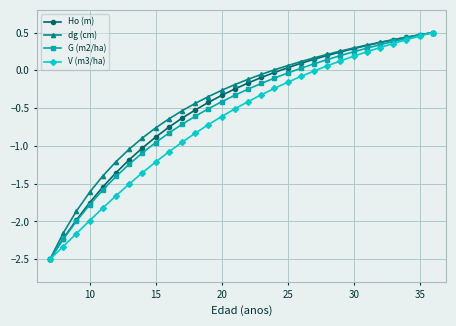

Count the number of categories in the chart.

30